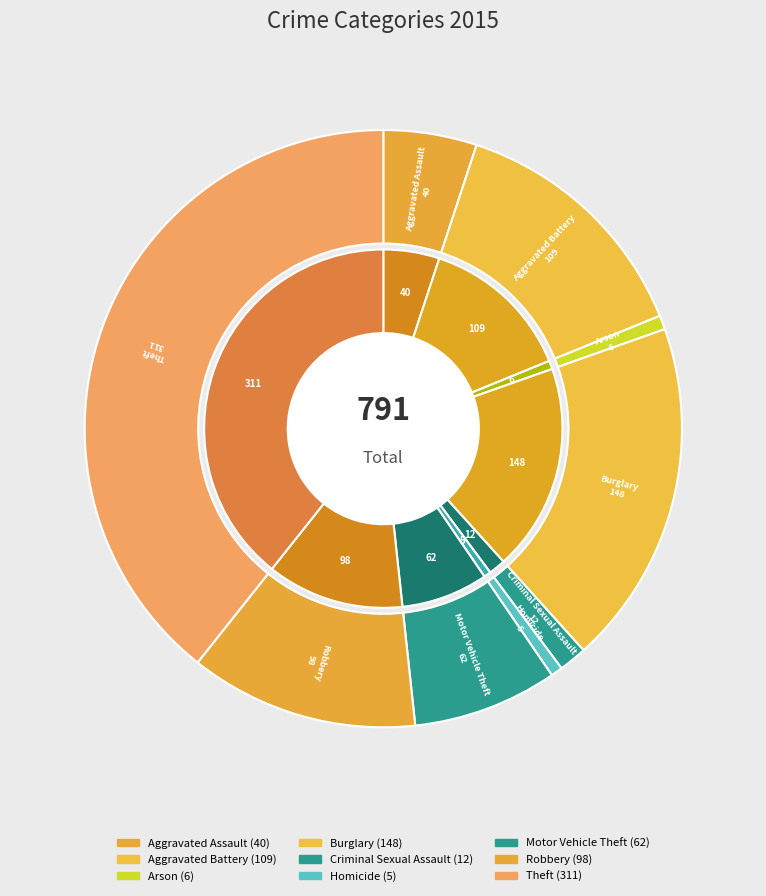

How many slices are in this pie chart?

9